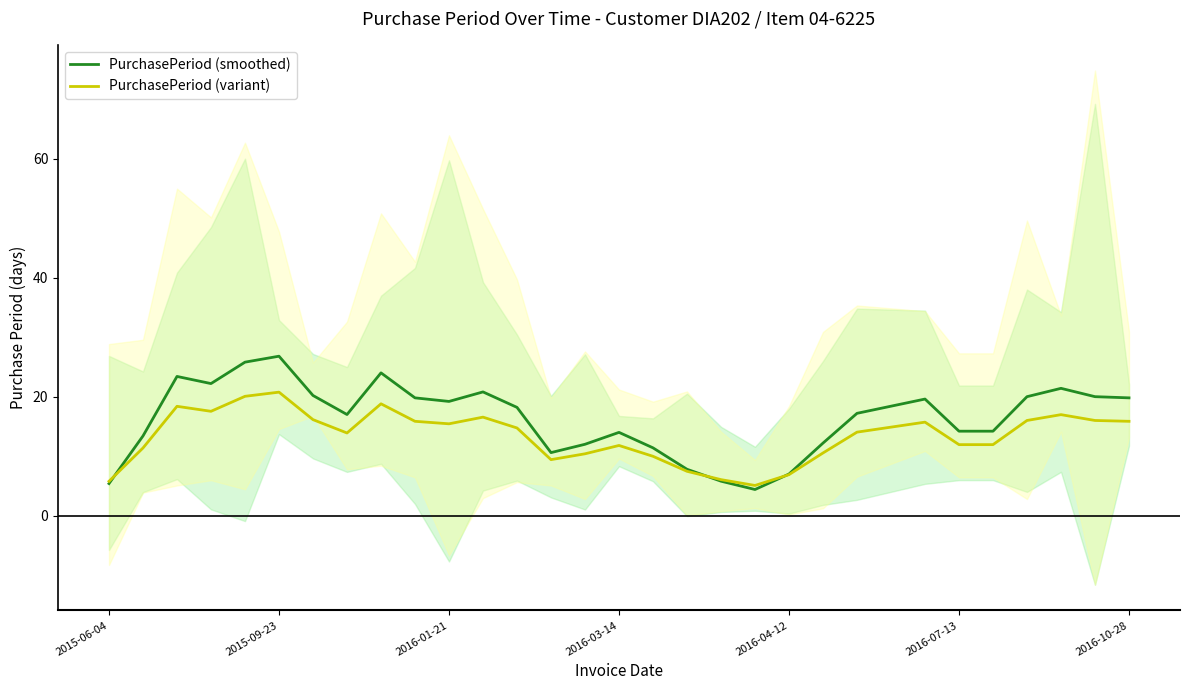

What is the highest value of the PurchasePeriod (smoothed) series?

26.8